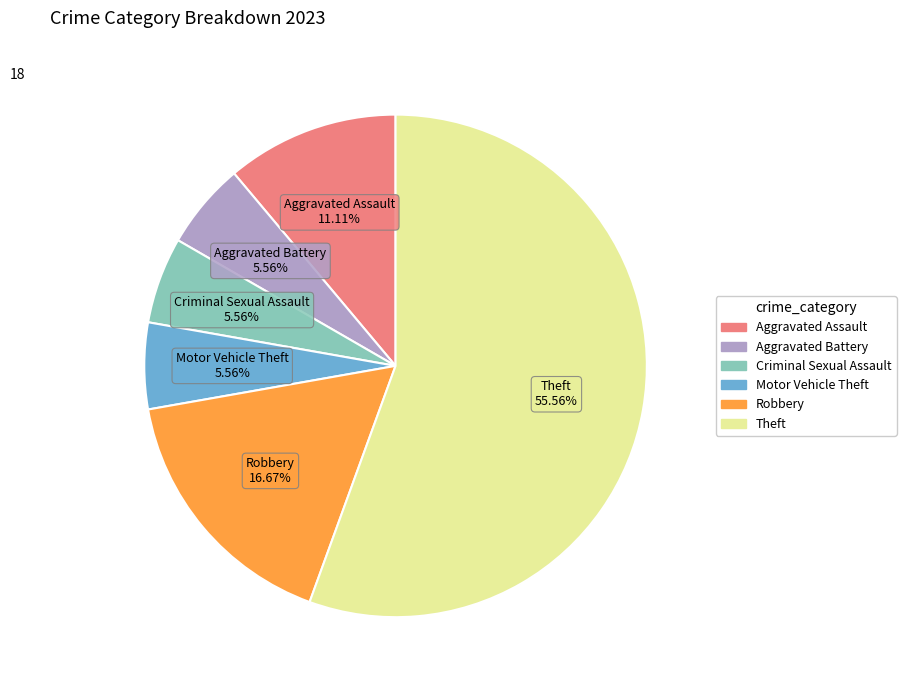

Count the number of slices in the pie.

6